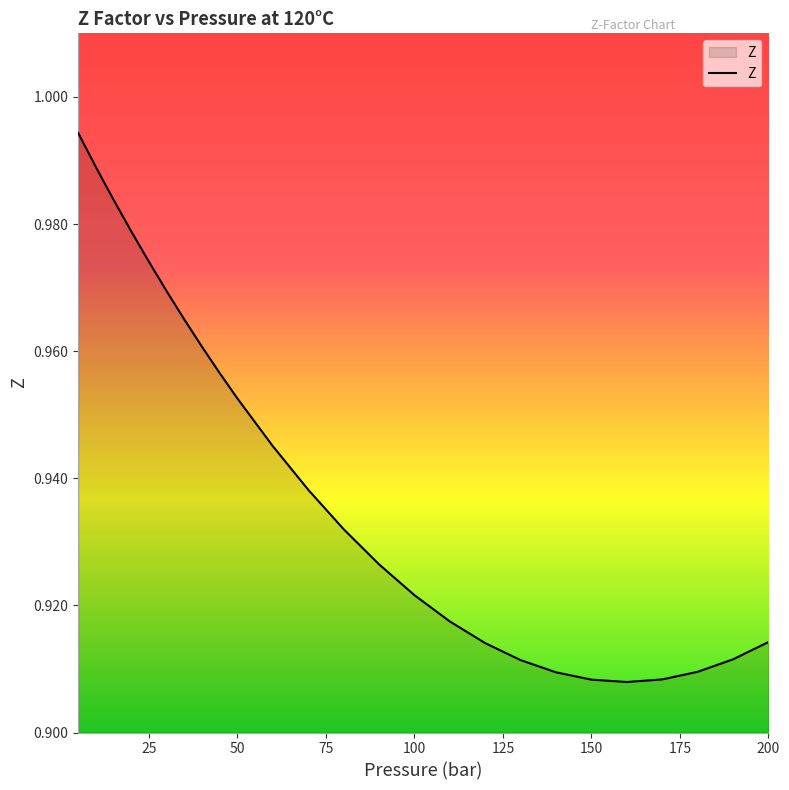

Where is the data nearest to the value 0?

160